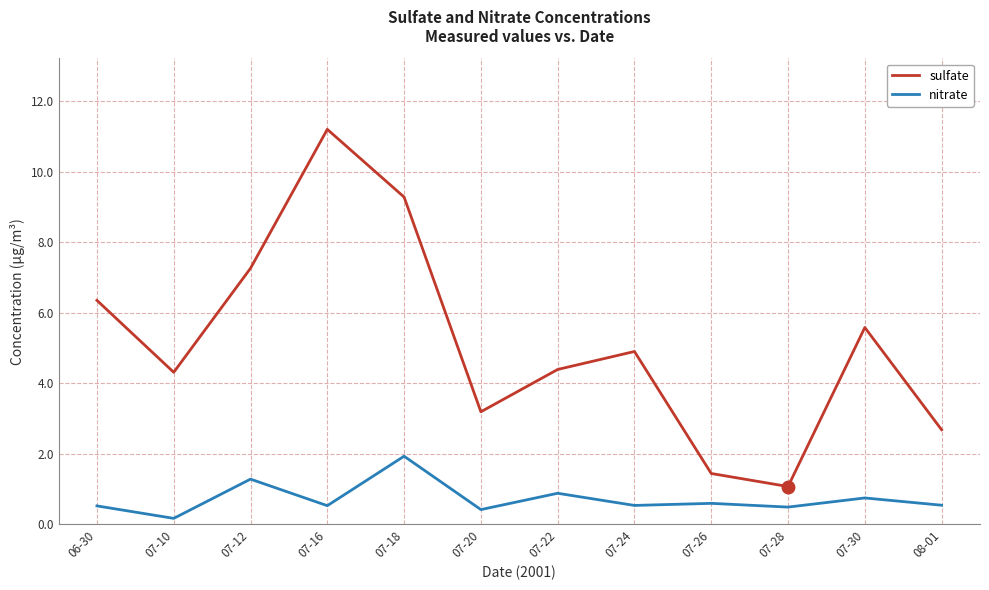

Read the nitrate value at 07-16.

0.5